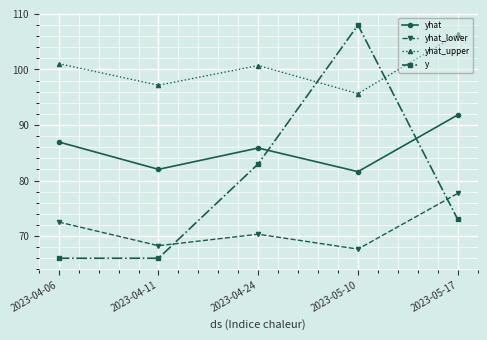

List the series in order of their peak value, highest first.

y, yhat_upper, yhat, yhat_lower